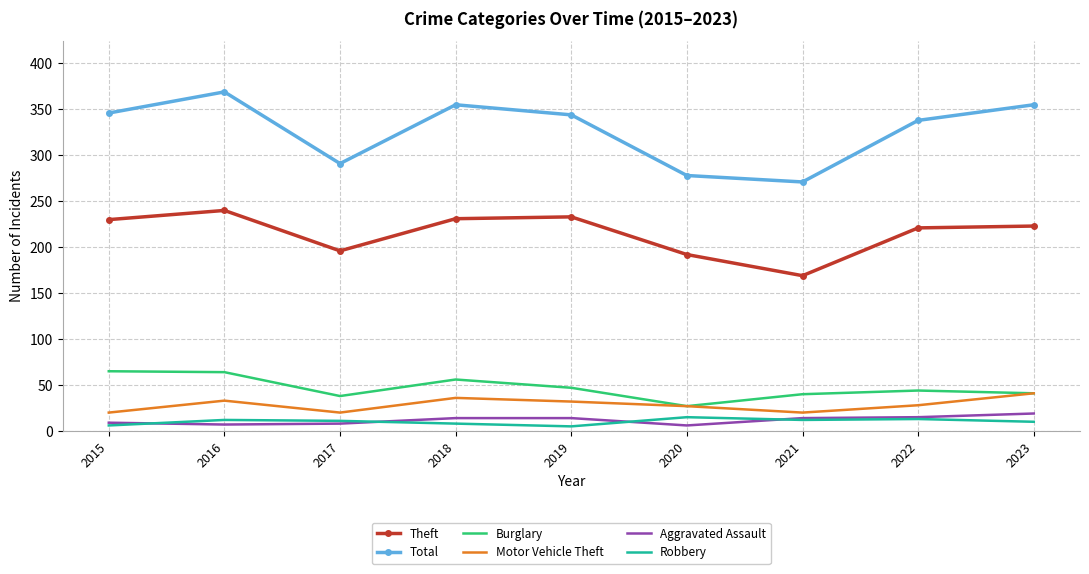

Which series has the largest range (max minus min)?

Total